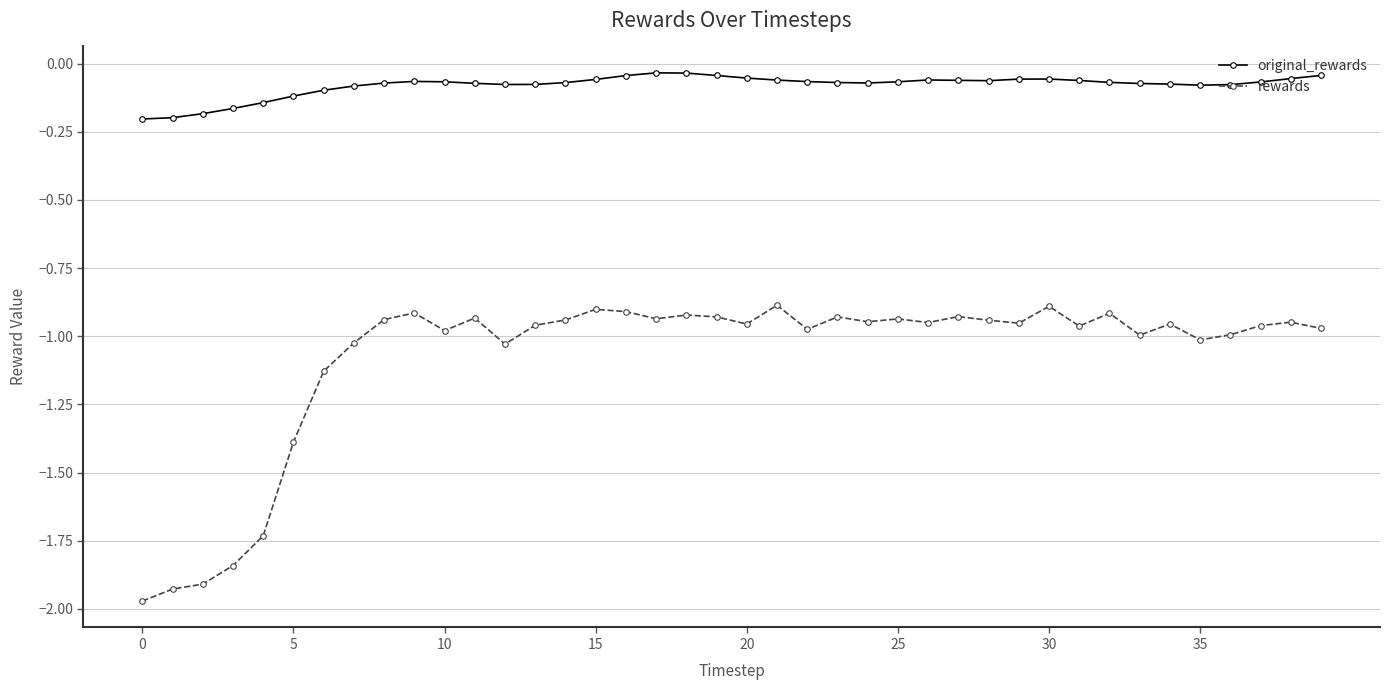

What is the difference between the maximum and minimum values in the rewards series?

1.1